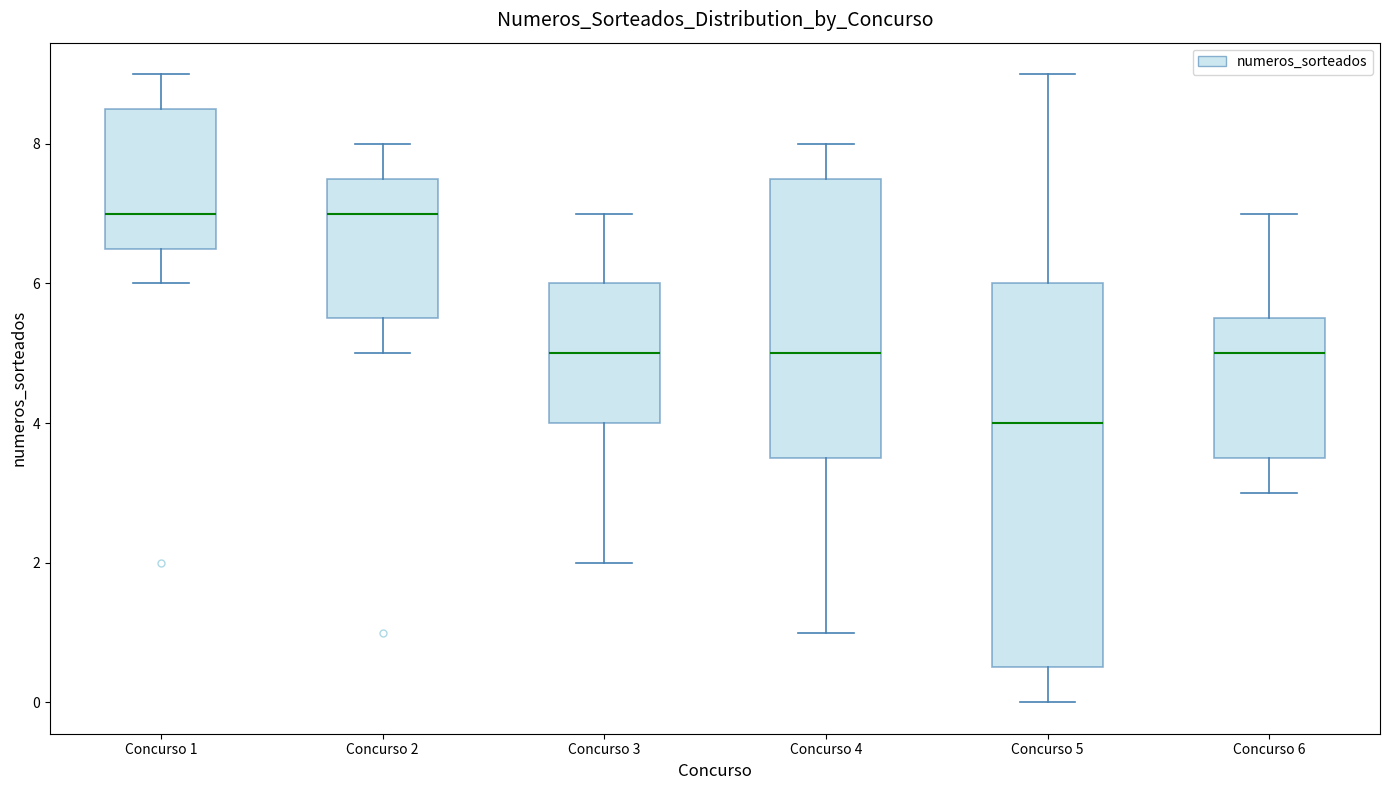

Reading left to right, transcribe this box plot: for each box, give where its median line is, the range the box spans, and where its two whiskers end, as read against the y-axis. The values are not printed on the chart, so give them approximately, as read against the axis.

Concurso 1: median 7.0, box 6.6 to 8.6, whiskers 6.0 to 9.0
Concurso 2: median 7.0, box 5.6 to 7.6, whiskers 5.0 to 8.0
Concurso 3: median 5.0, box 4.0 to 6.0, whiskers 2.0 to 7.0
Concurso 4: median 5.0, box 3.6 to 7.6, whiskers 1.0 to 8.0
Concurso 5: median 4.0, box 0.6 to 6.0, whiskers 0.0 to 9.0
Concurso 6: median 5.0, box 3.6 to 5.6, whiskers 3.0 to 7.0